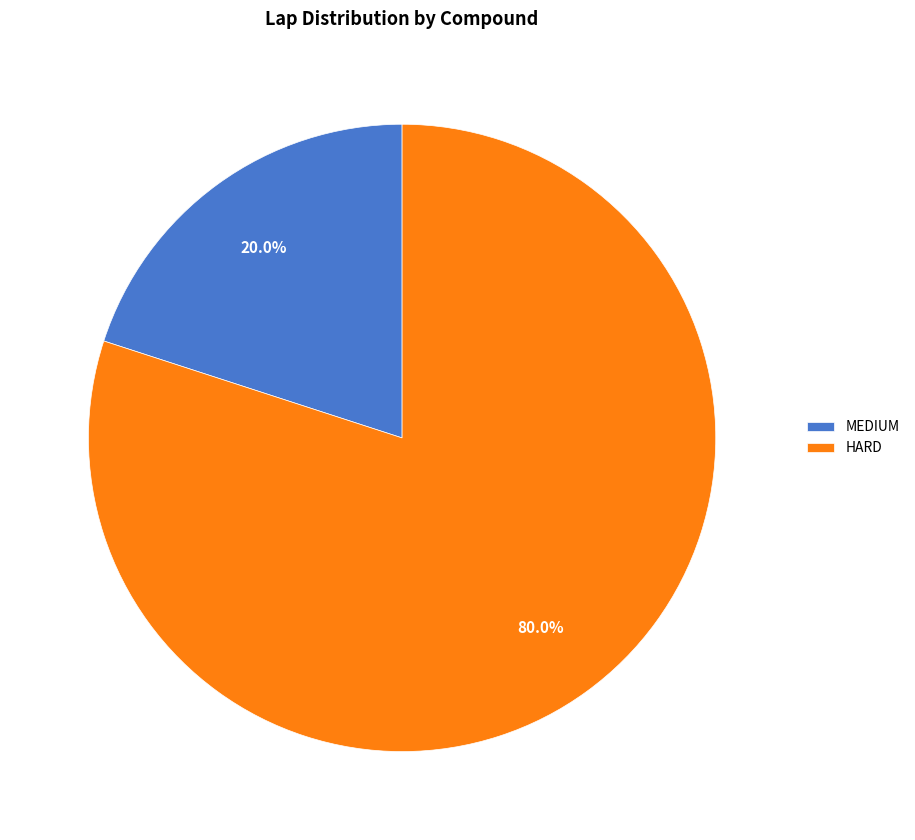

True or false: MEDIUM accounts for 20% of the total.

True